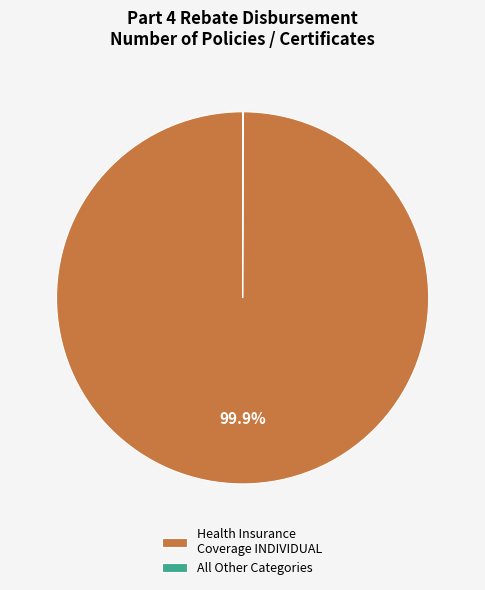

To the nearest percent, what percentage of the pie is Health Insurance Coverage INDIVIDUAL?

100%